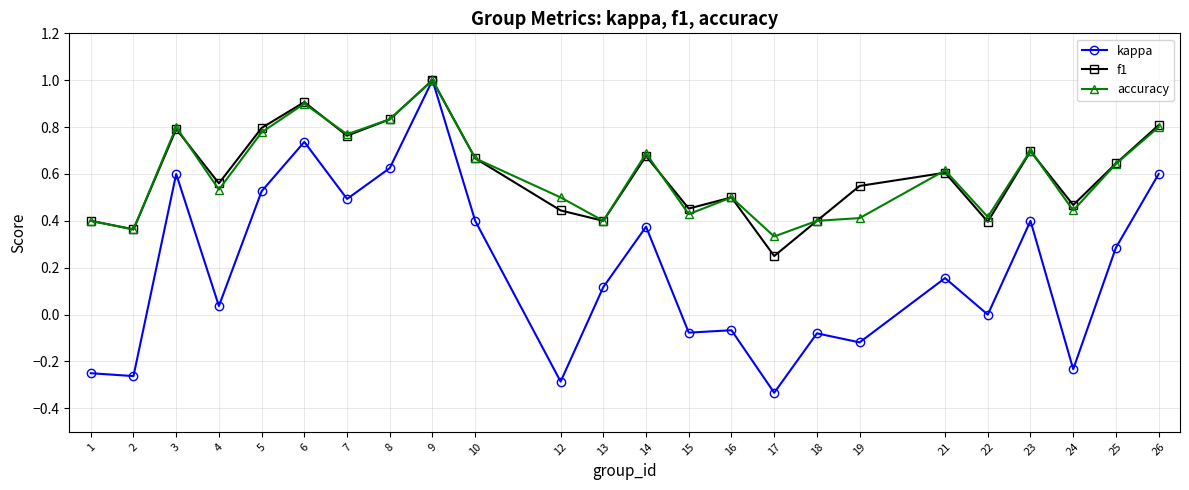

At which category does the chart reach its peak across all series?

9